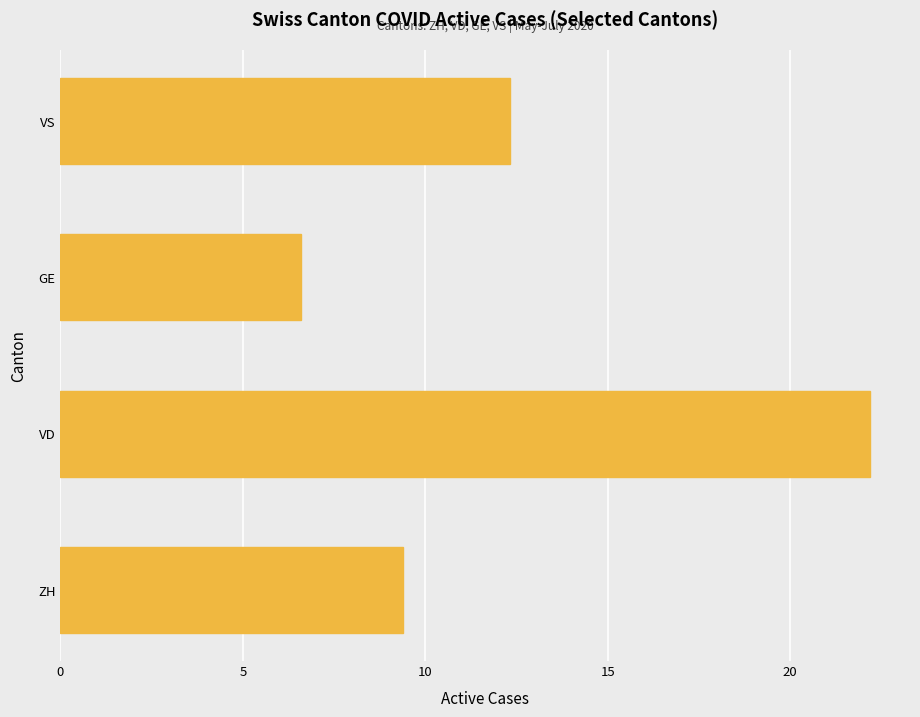

Read the value at VS.

12.3